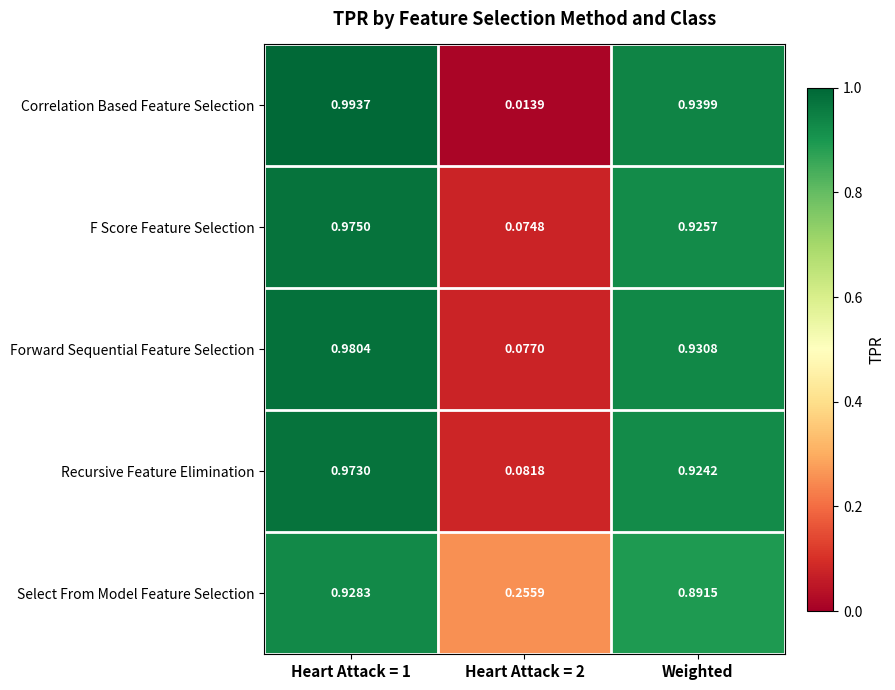

Between Heart Attack = 1 and Heart Attack = 2, which series saw the biggest shift?

Correlation Based Feature Selection